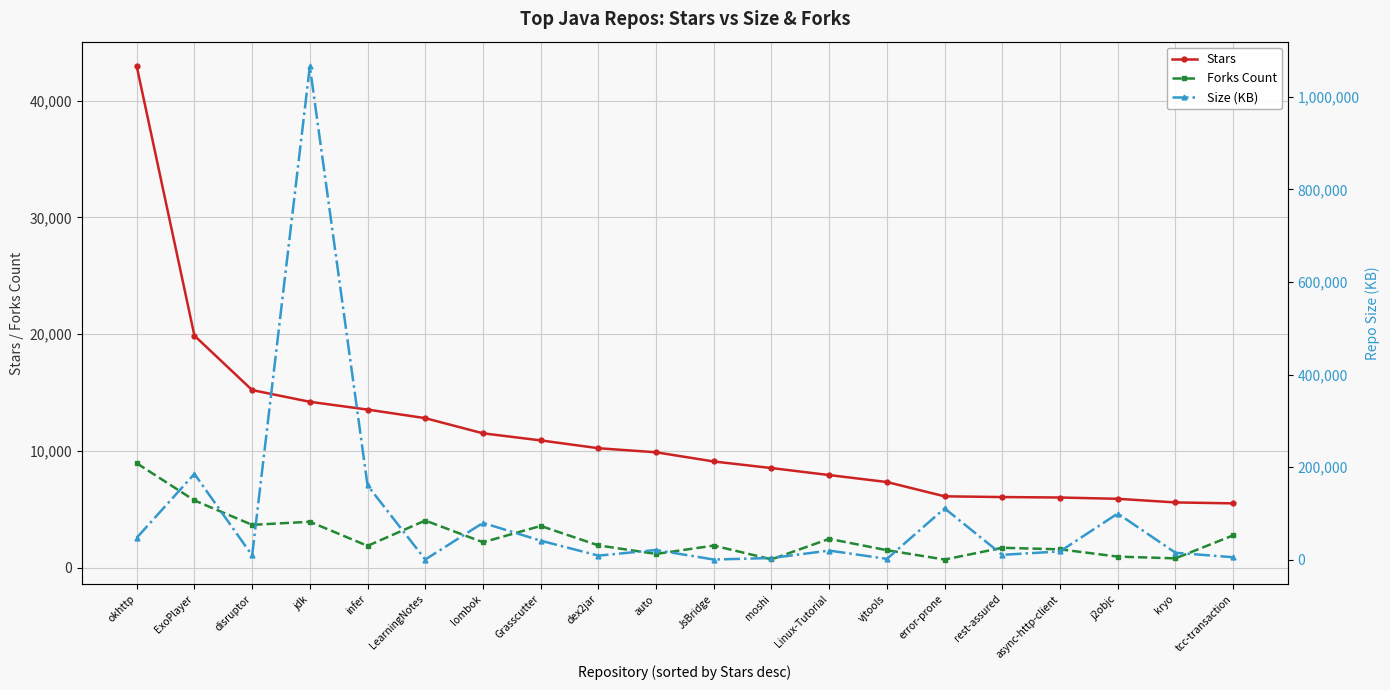

What is the minimum value shown in the chart?

611